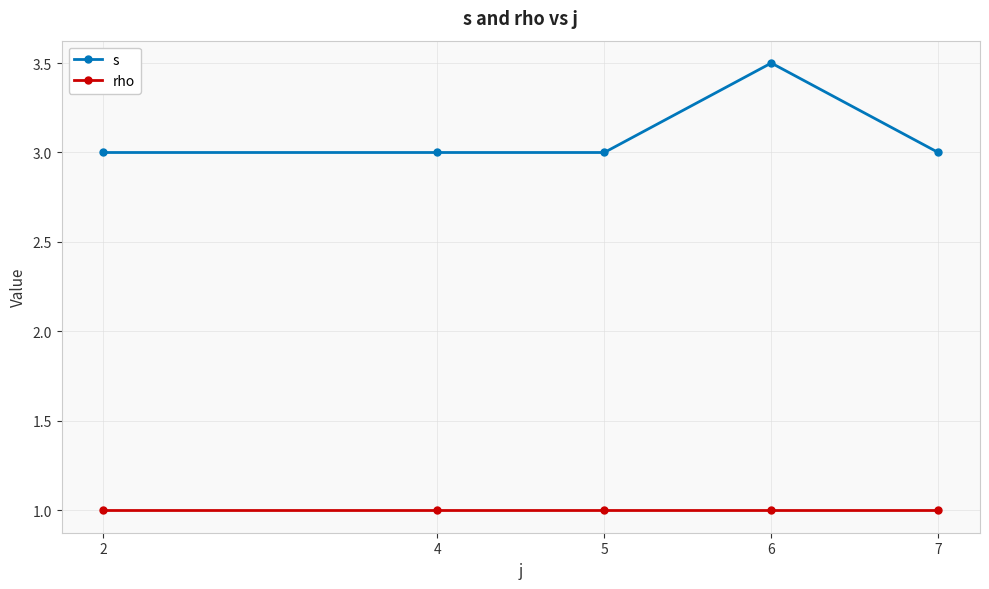

Rank the series by their maximum value, from highest to lowest.

s, rho